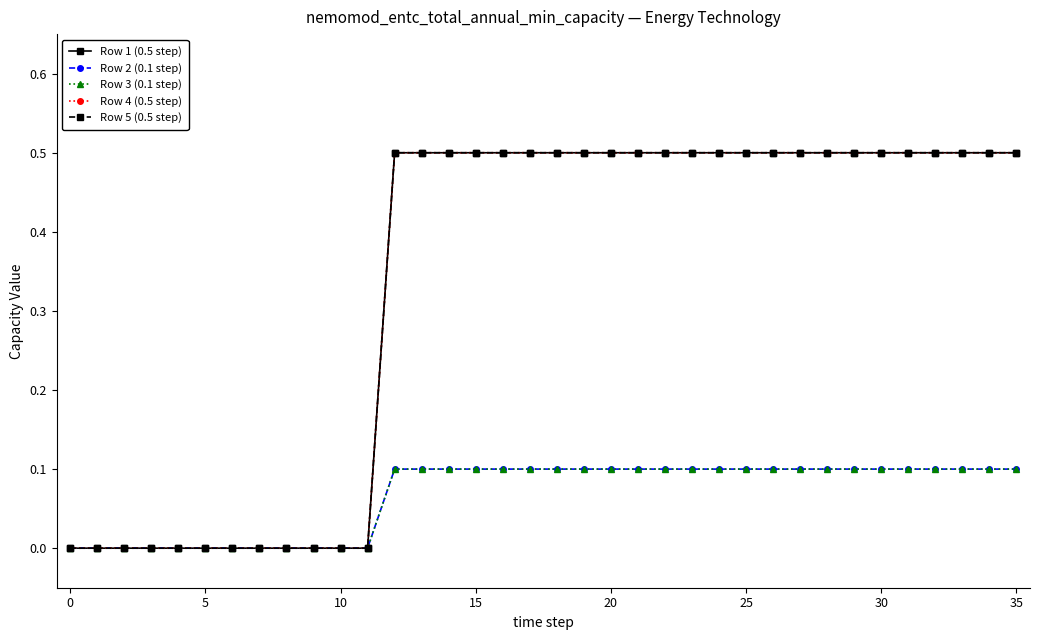

Is this an area chart (filled region under the line)?

No